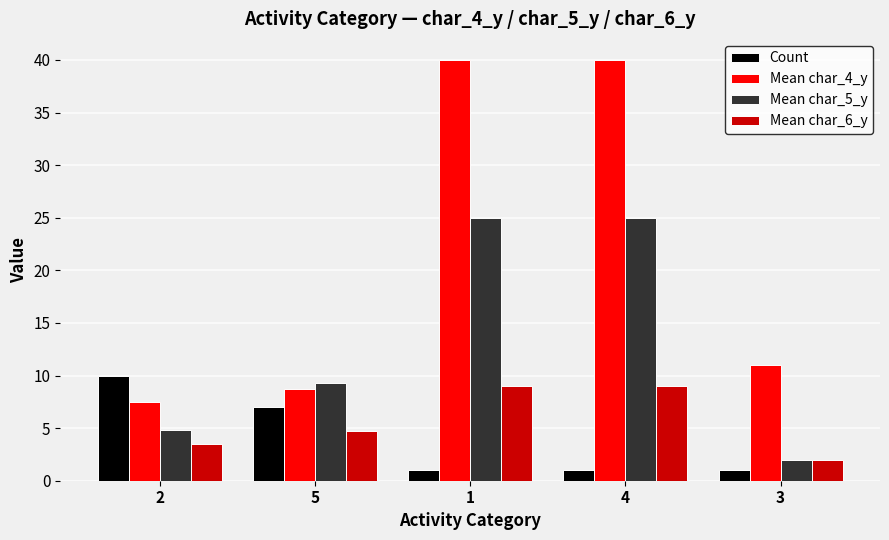

Between 4 and 3, which series saw the biggest shift?

Mean char_4_y